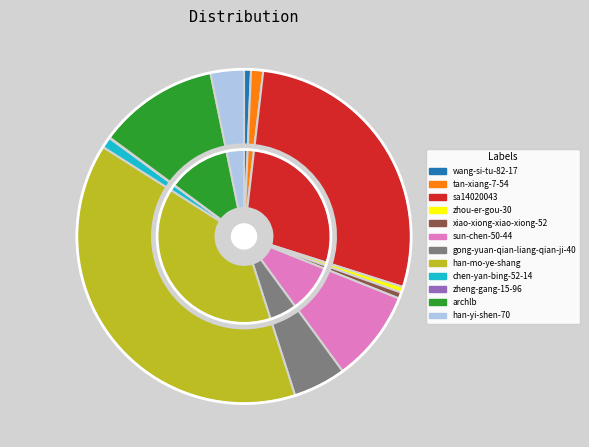

Does any single category account for the majority?

No